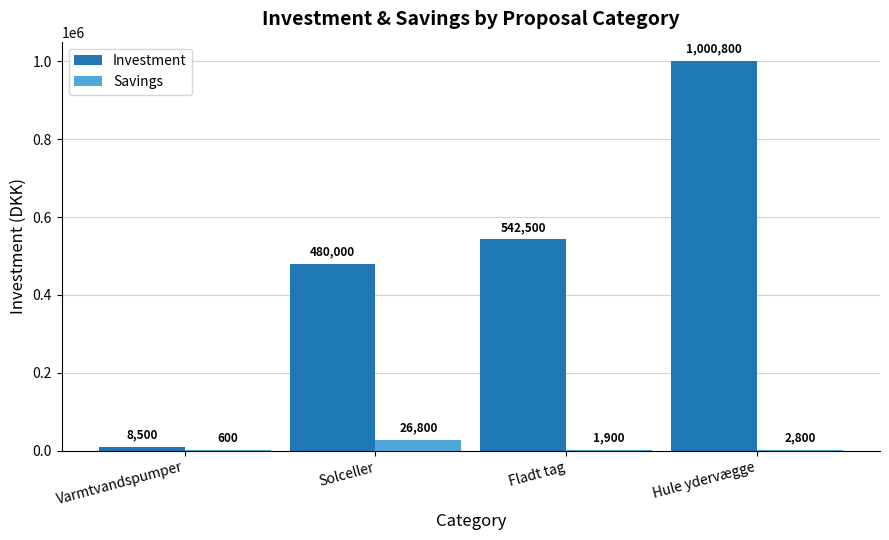

What is the average value of the Savings series?

8025